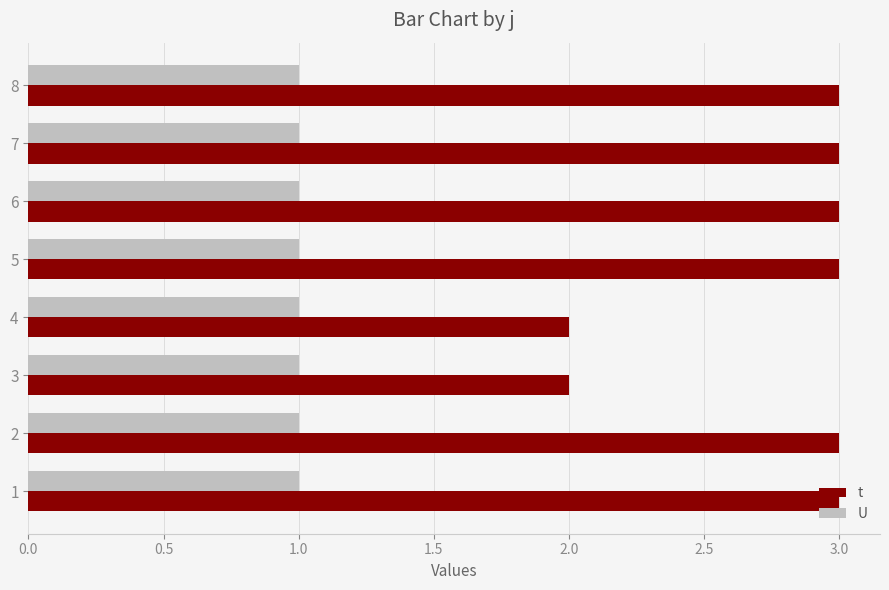

What is the maximum value shown in the chart?

3